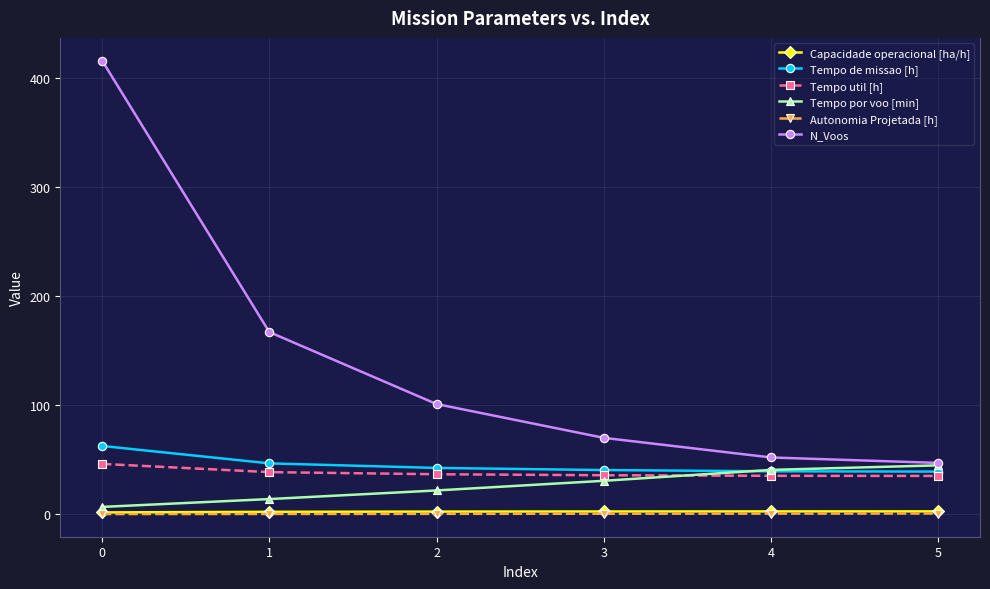

True or false: Autonomia Projetada [h] and N_Voos cross at least once.

False